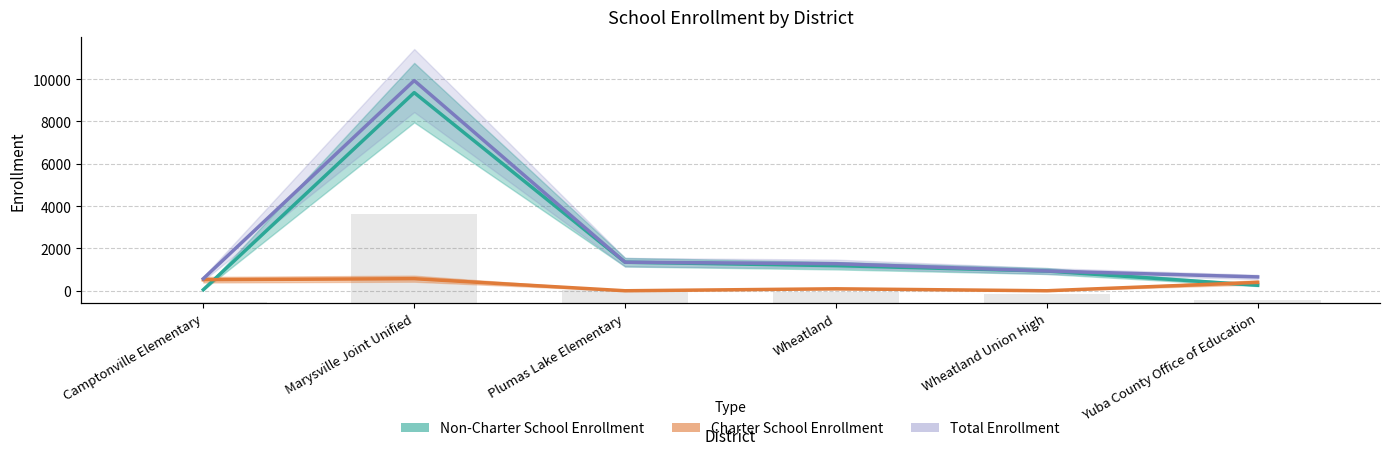

The Total Enrollment series shows 2253 at Plumas Lake Elementary. True or false?

False